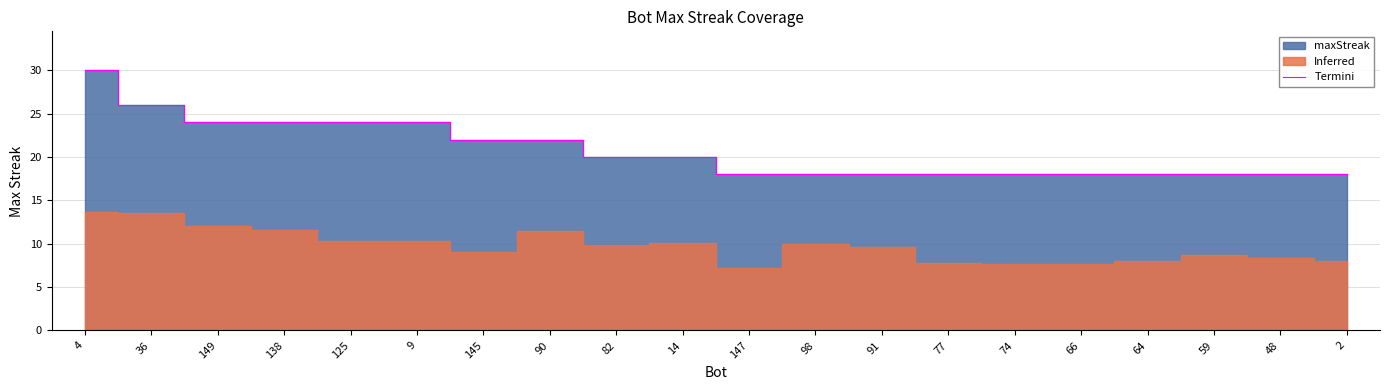

Reading left to right, what are all the values shown in this chart?

30	26	24	24	24	24	22	22	20	20	18	18	18	18	18	18	18	18	18	18